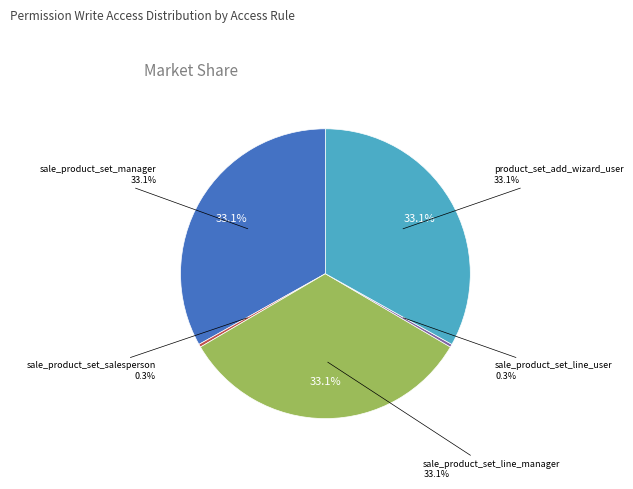

How much of the chart is everything except product_set_add_wizard_user?

66.7%